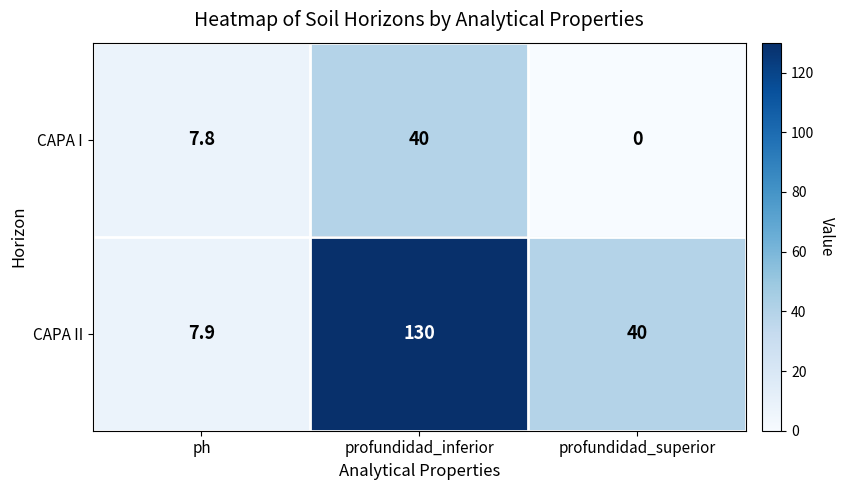

Rank the series at profundidad_inferior from highest to lowest value.

CAPA II, CAPA I